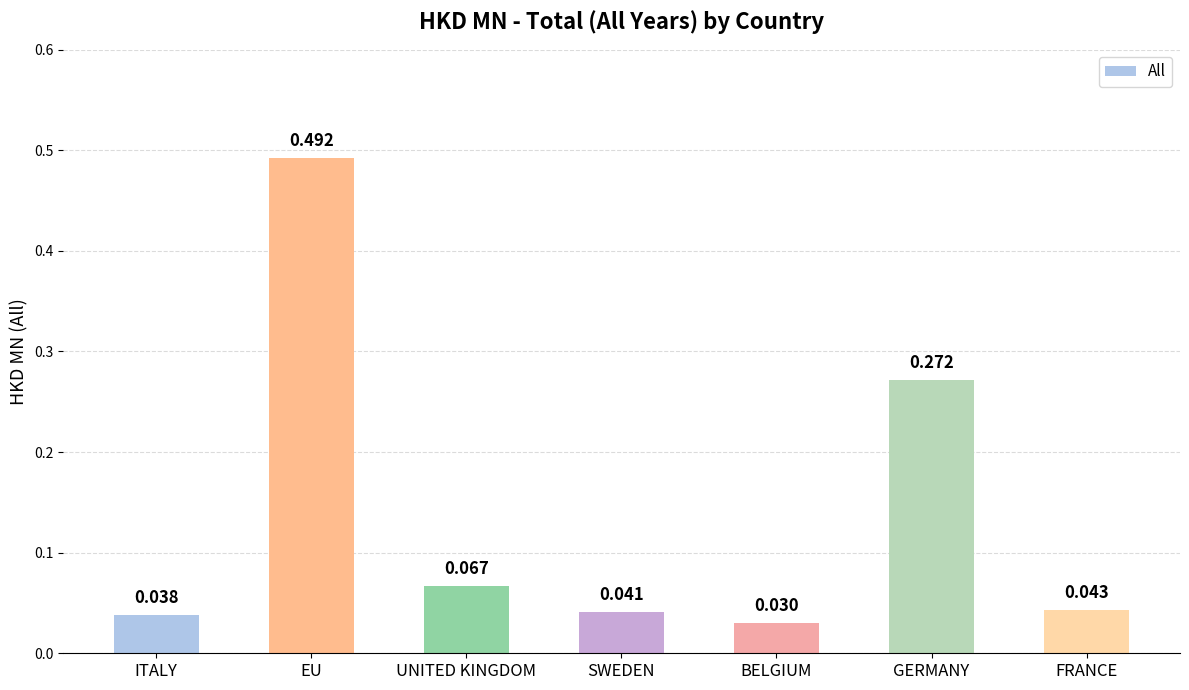

Which has a higher value, GERMANY or SWEDEN?

GERMANY